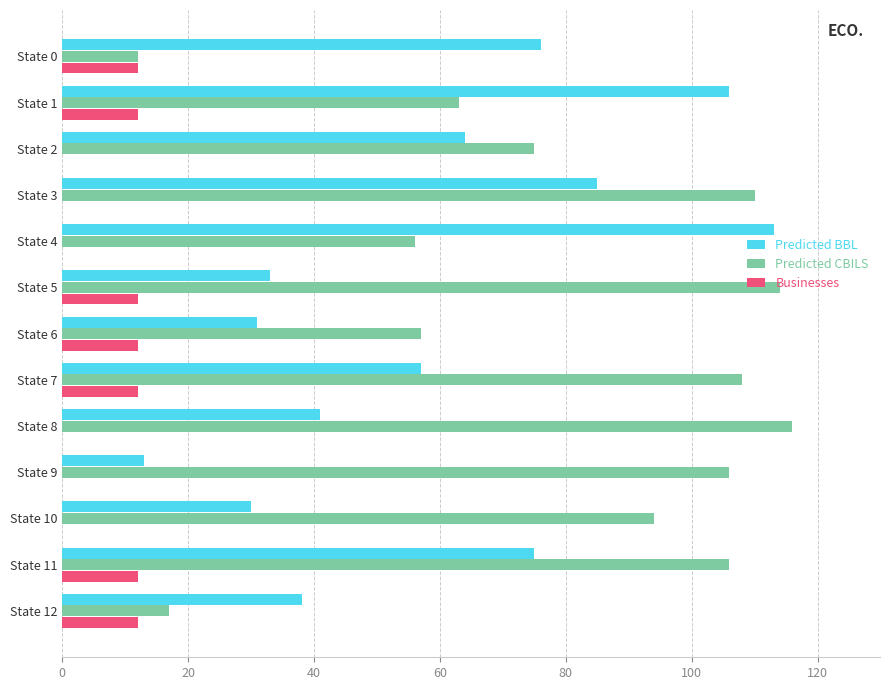

Is it true that Predicted BBL equals 113 at State 4?

True